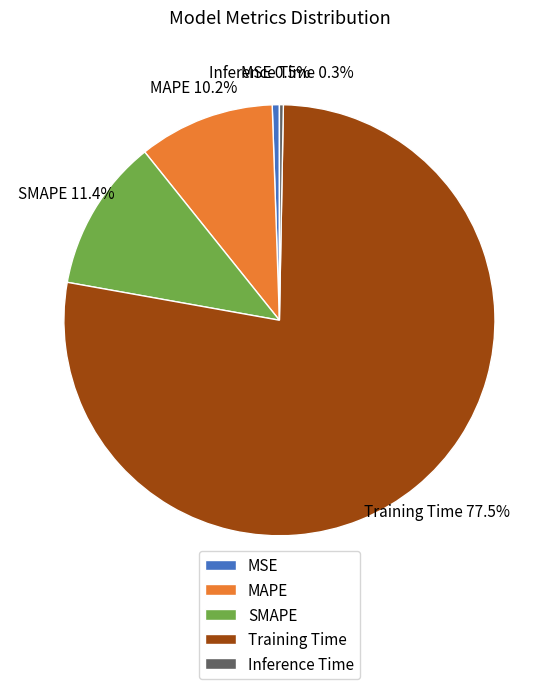

True or false: Inference Time accounts for 7% of the total.

False